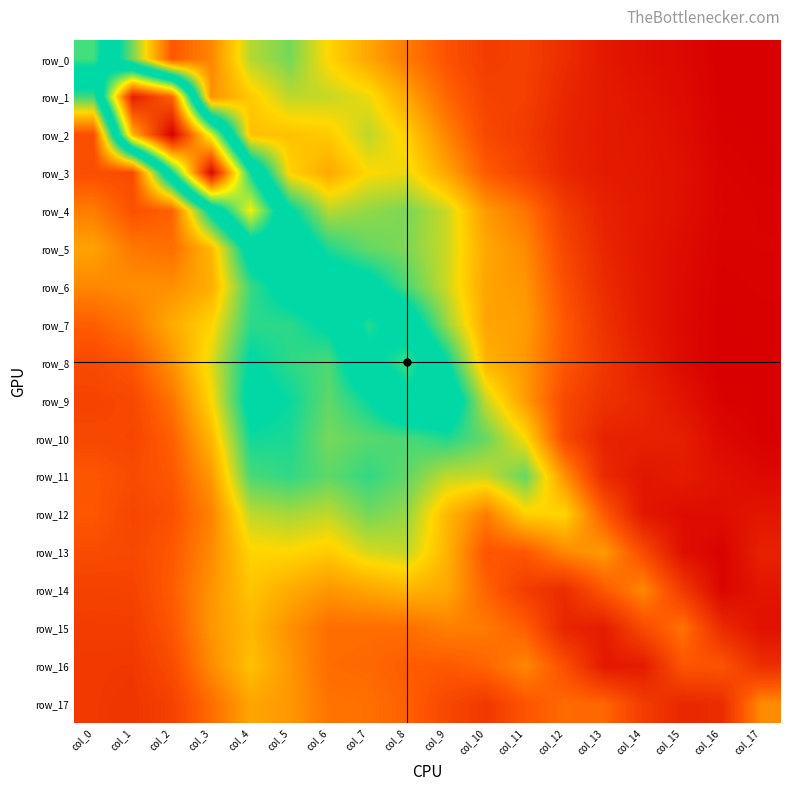

The row_17 series shows 0.2 at col_1. True or false?

True